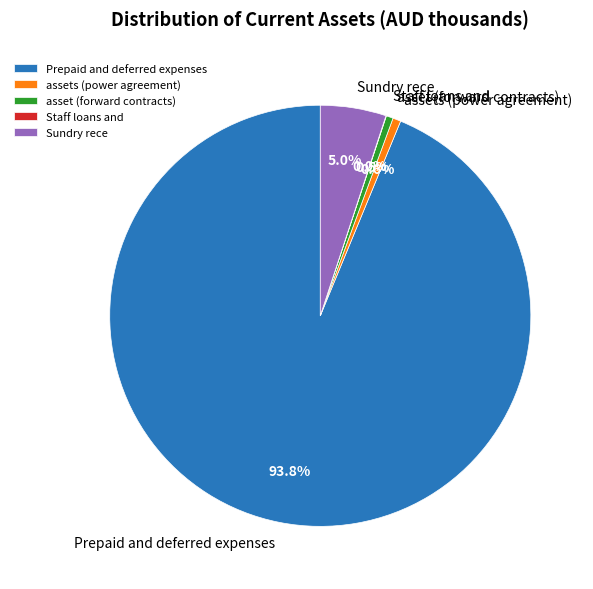

How much of the chart is everything except assets (power agreement)?

99.4%